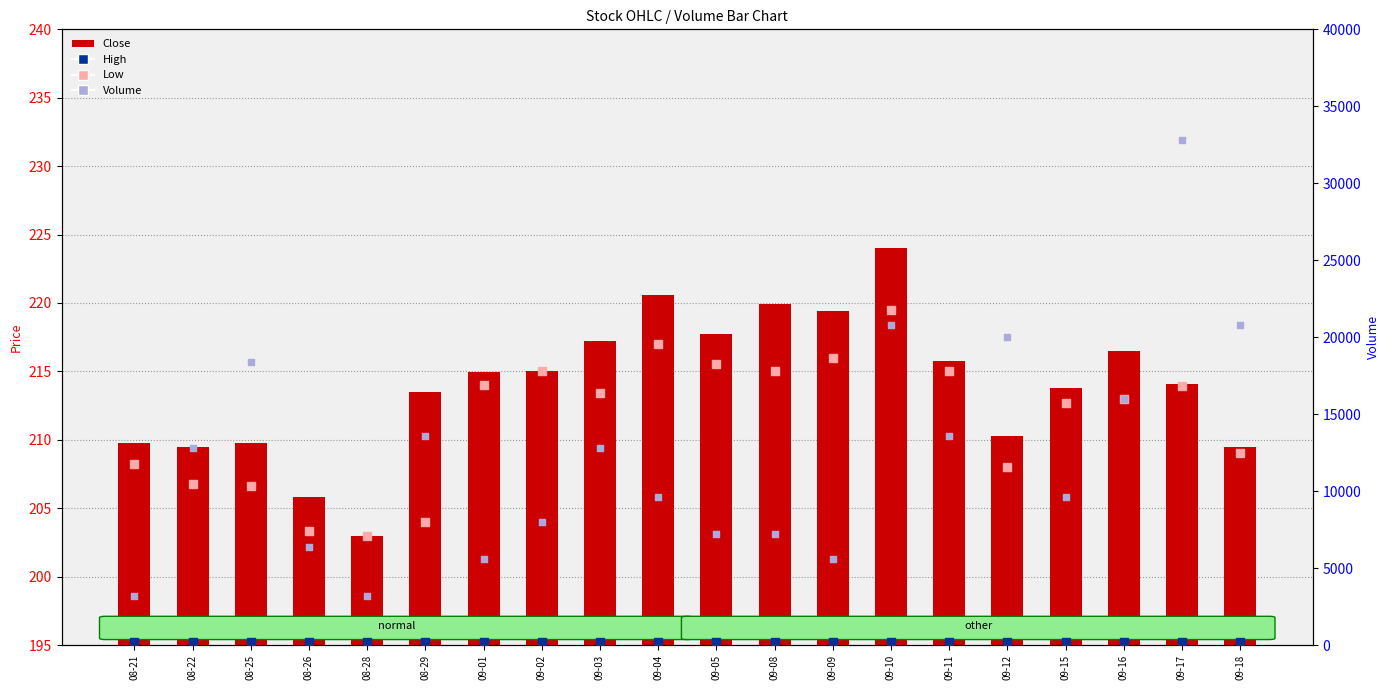

What is the total value across all series at 09-16?

16650.0